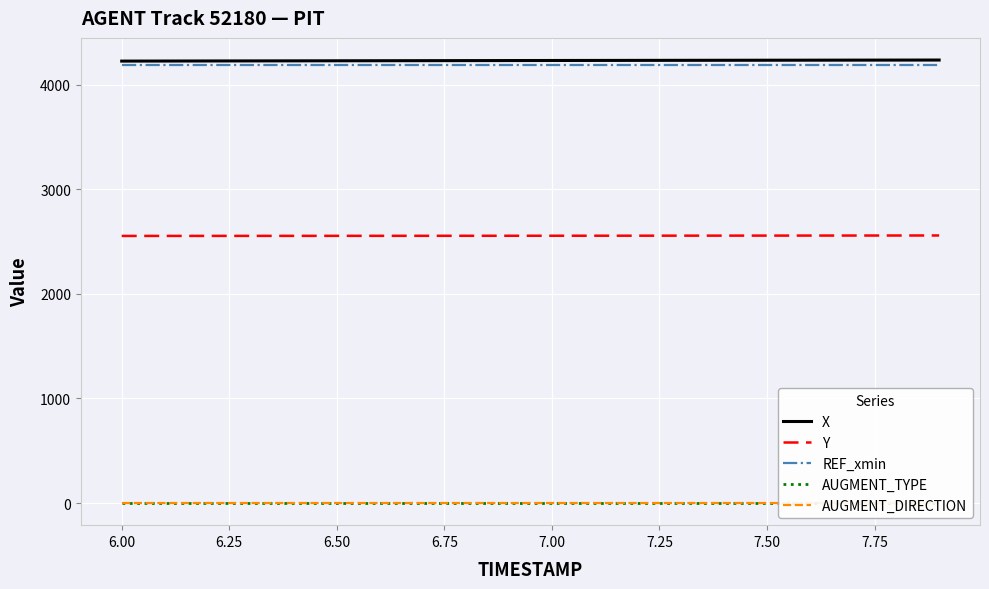

What is the highest value of the REF_xmin series?

4187.3